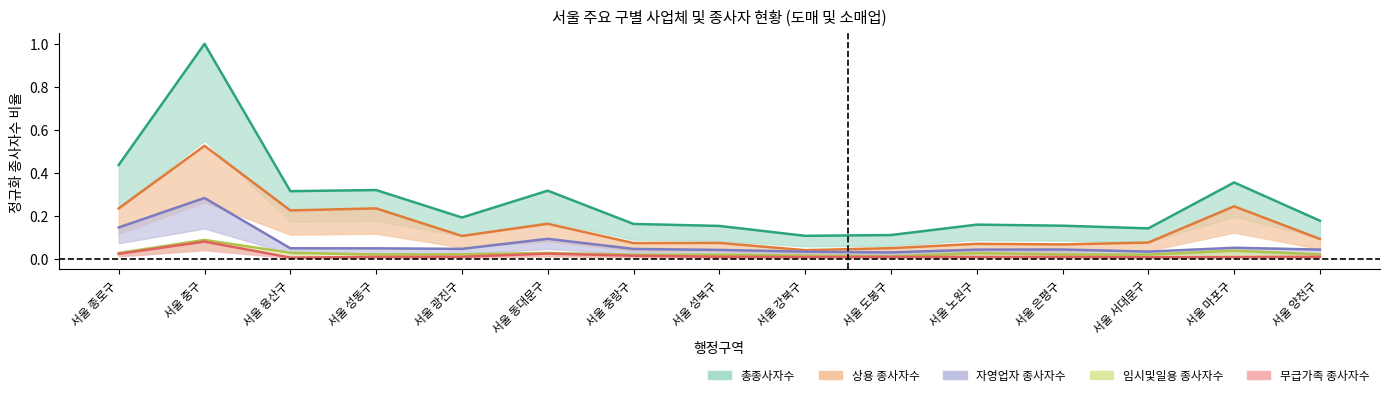

At which category does 총종사자수 reach its first local valley?

서울 용산구